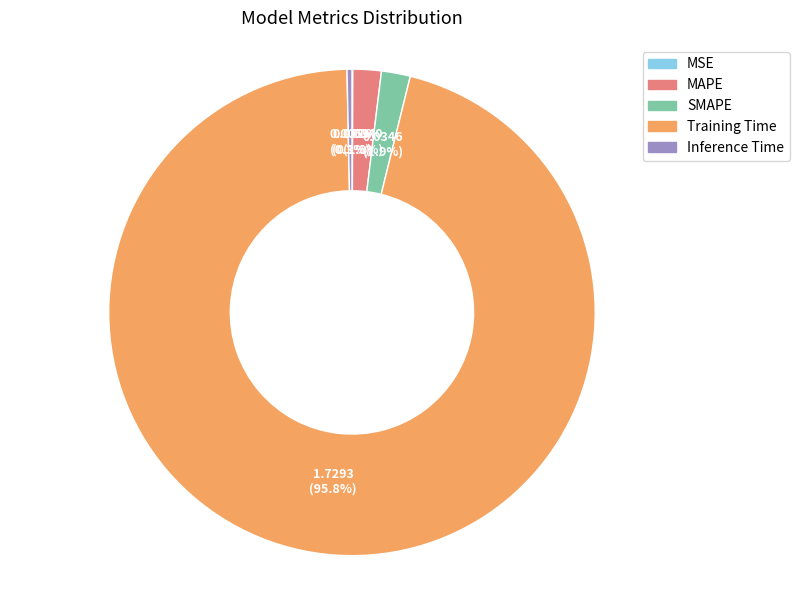

Which slice represents more than half of the pie?

Training Time